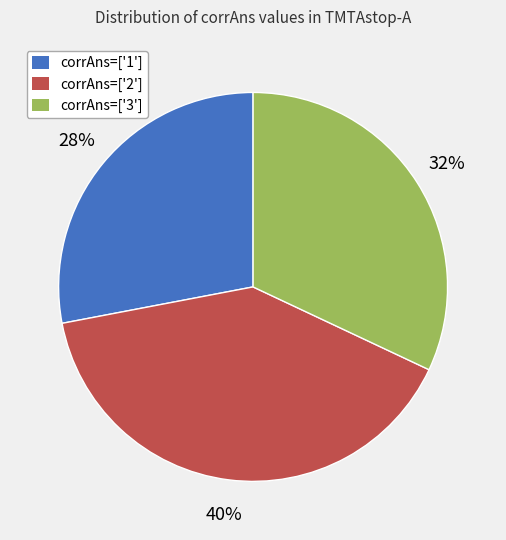

Do corrAns=['2'] and corrAns=['1'] together represent more than half of the pie?

Yes